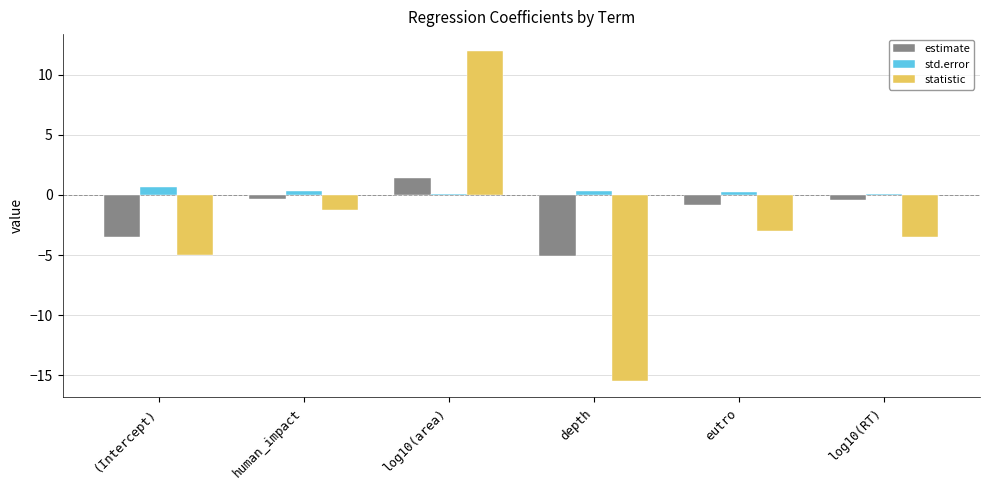

How many bars are there in total?

18